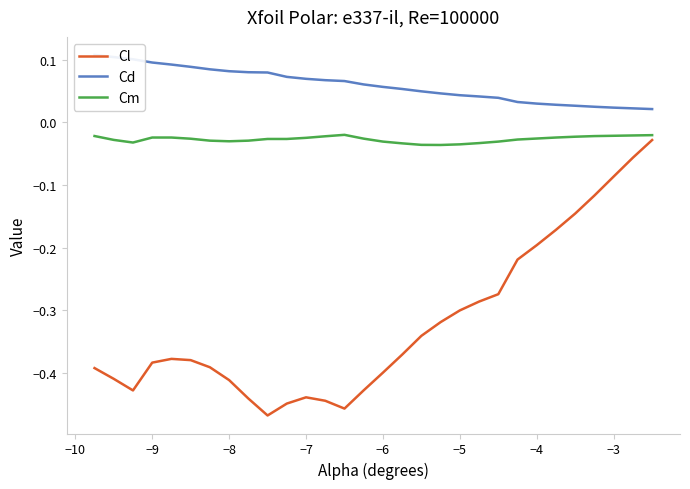

How many Cd values are between 0 and 1?

30